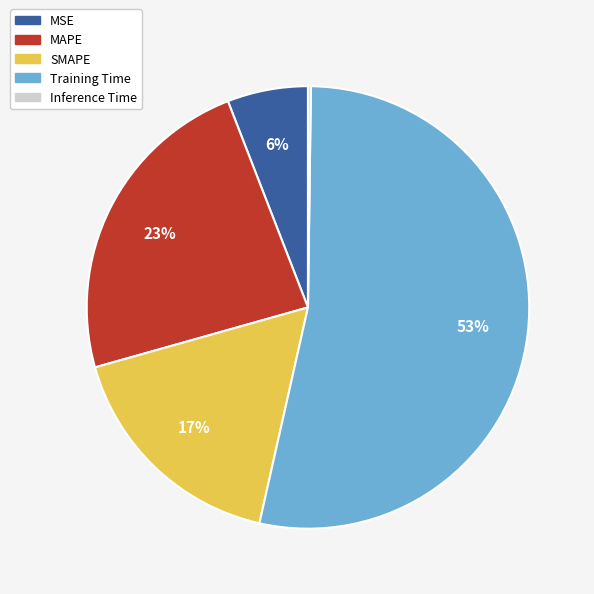

Is it true that SMAPE is 22% of the pie?

False